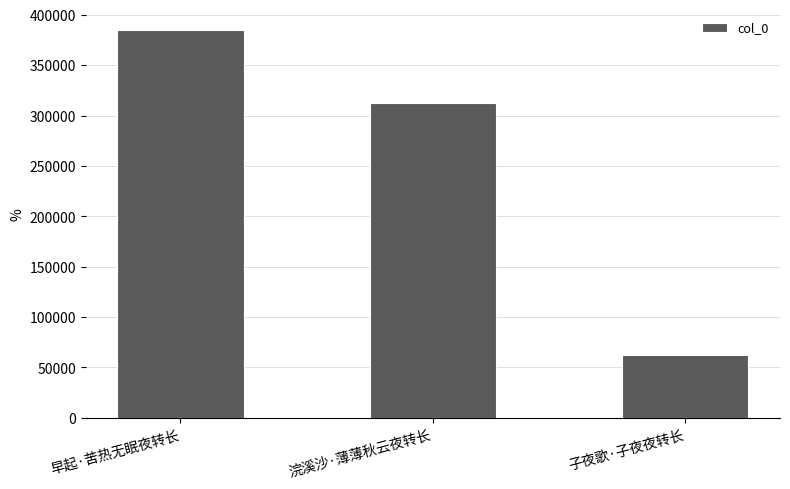

Reading left to right, what are all the values shown in this chart?

早起·苦热无眠夜转长=385004	浣溪沙·薄薄秋云夜转长=312835	子夜歌·子夜夜转长=62144